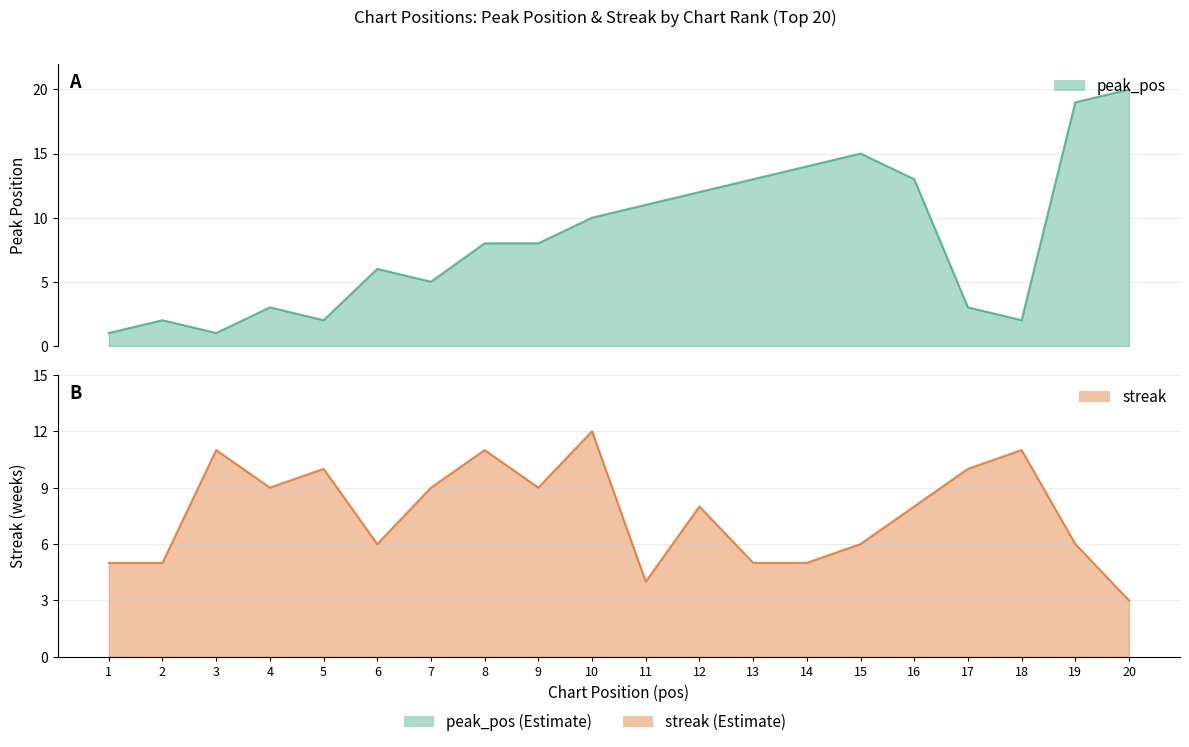

At which label is streak closest to 7?

6